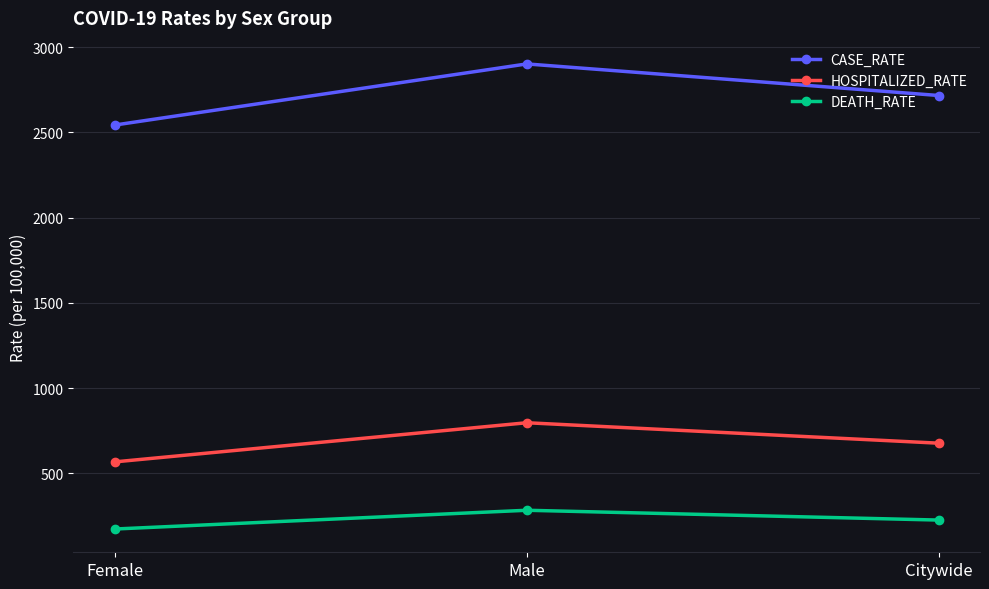

True or false: DEATH_RATE has a value of 173.9 at Female.

True